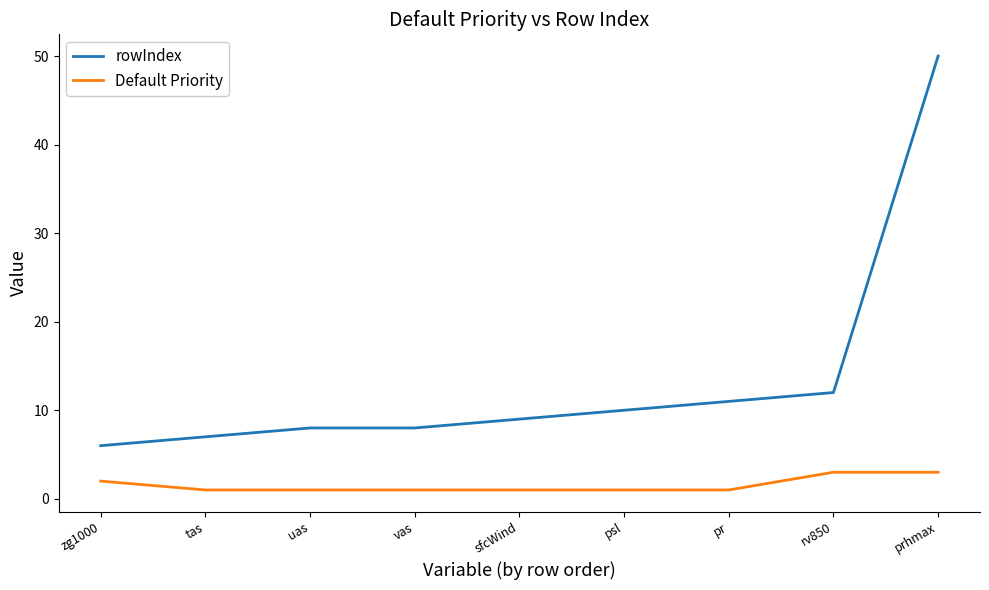

At which label is Default Priority closest to 2?

zg1000